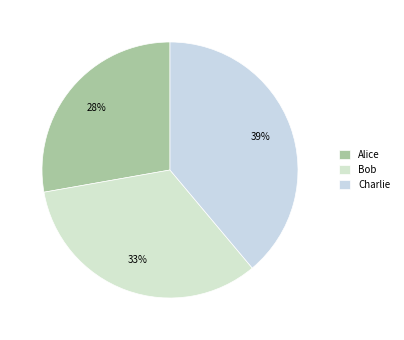

Which category has the smallest portion of the pie?

Alice